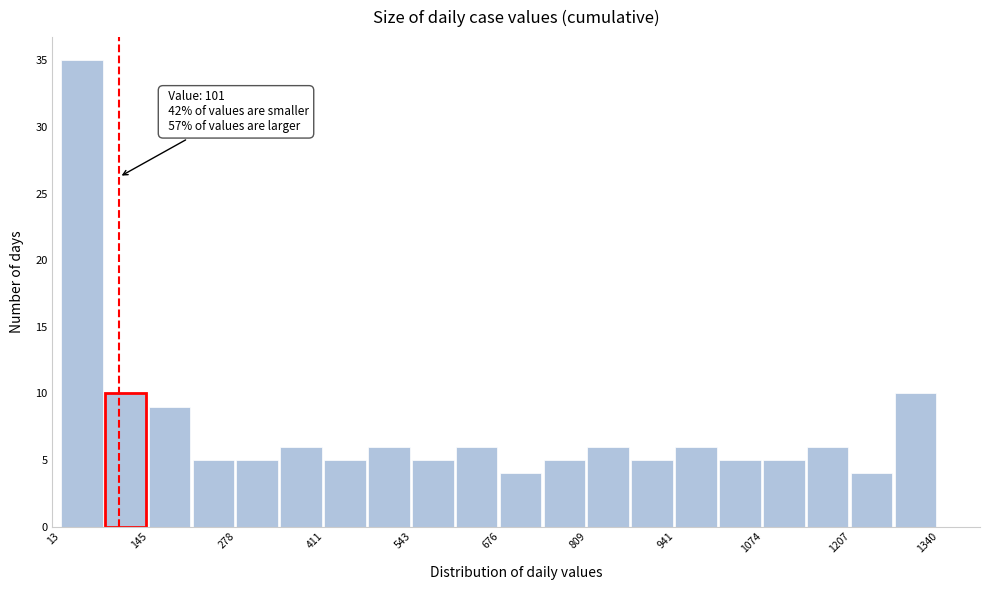

Around what value on the x-axis is the tallest bar? Give the approximate position of its centre, as read against the axis.

40